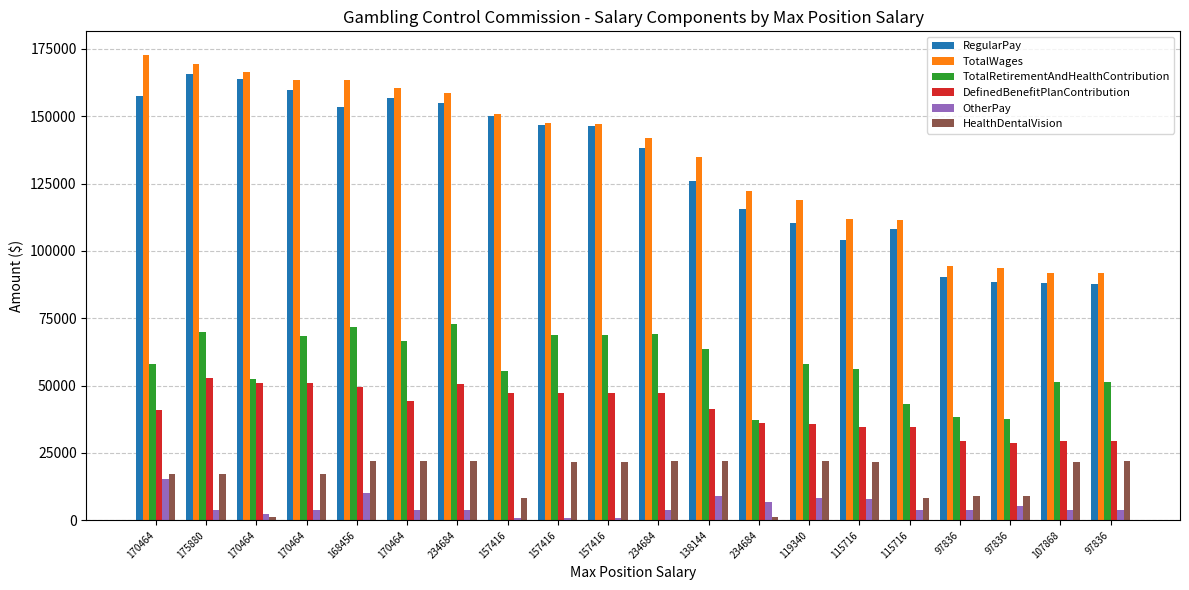

Count the number of categories in the chart.

20